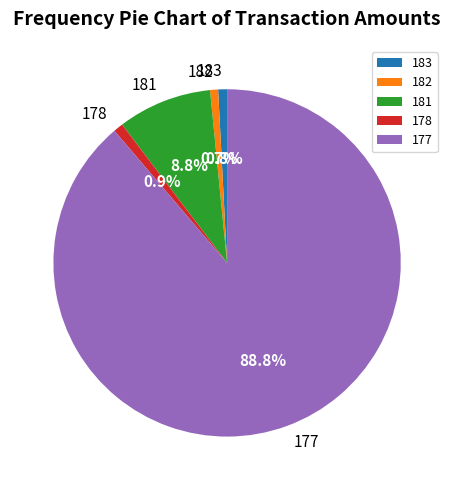

Is there any slice that represents more than half of the pie?

Yes